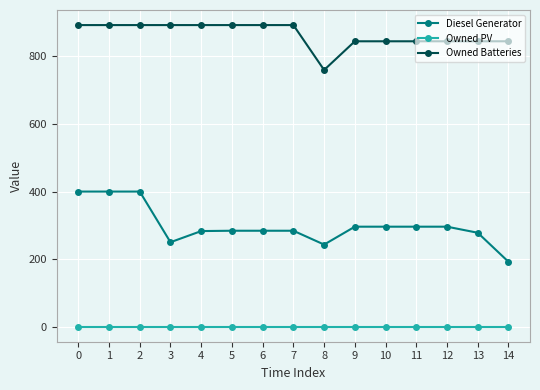

Between 8 and 11, which series saw the biggest shift?

Owned Batteries